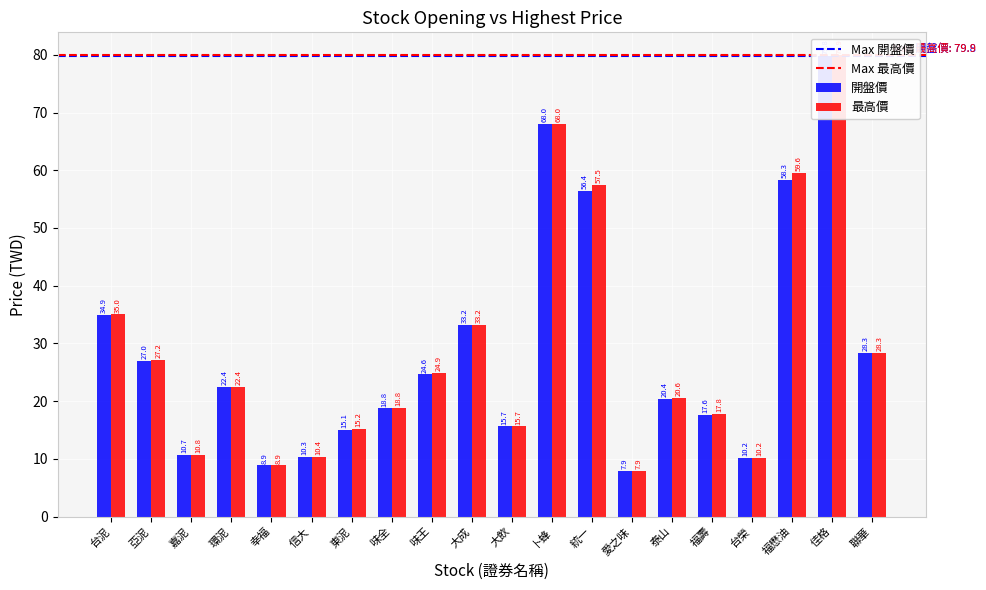

Reading left to right, list all the values displayed in this chart.

開盤價: 34.9	27.0	10.7	22.4	8.9	10.3	15.1	18.8	24.6	33.2	15.7	68.0	56.4	7.9	20.4	17.6	10.2	58.3	79.8	28.3
最高價: 35.0	27.2	10.8	22.4	8.9	10.4	15.2	18.8	24.9	33.2	15.7	68.0	57.5	7.9	20.6	17.8	10.2	59.6	79.9	28.3